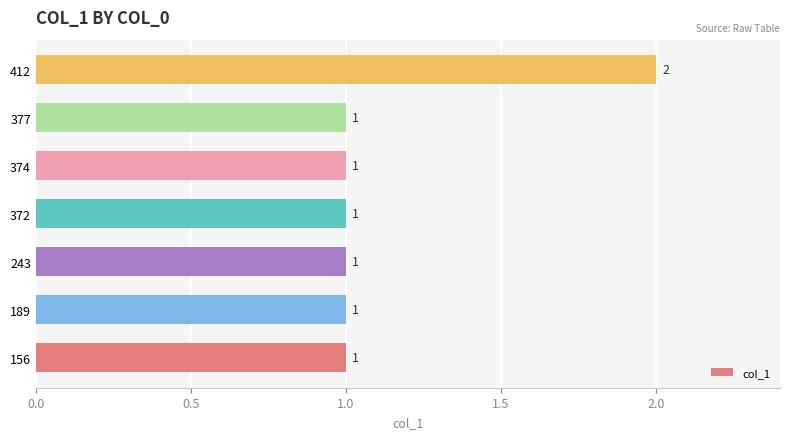

How many values are between 1 and 2?

7